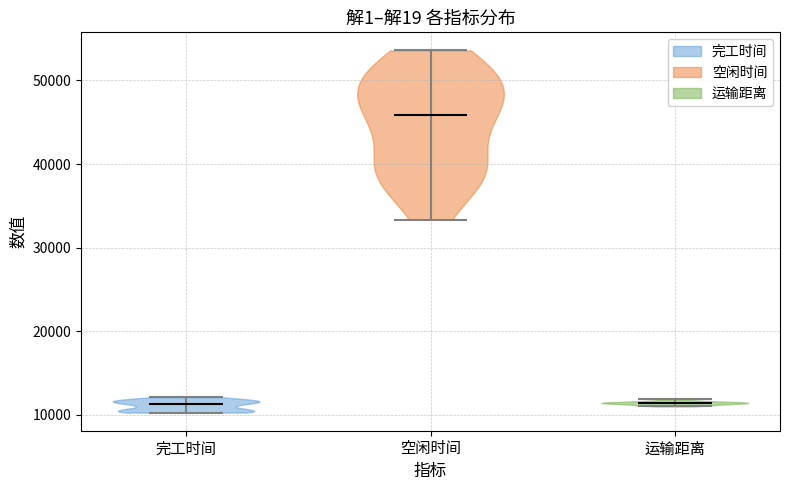

Reading left to right, read every violin against the y-axis: where its median line is, and the lowest and highest points it reaches. The values are not printed on the chart, so give them approximately, as read against the axis.

完工时间: median line 11000, lowest point 10000, highest point 12000
空闲时间: median line 46000, lowest point 33000, highest point 54000
运输距离: median line 11000, lowest point 11000, highest point 12000